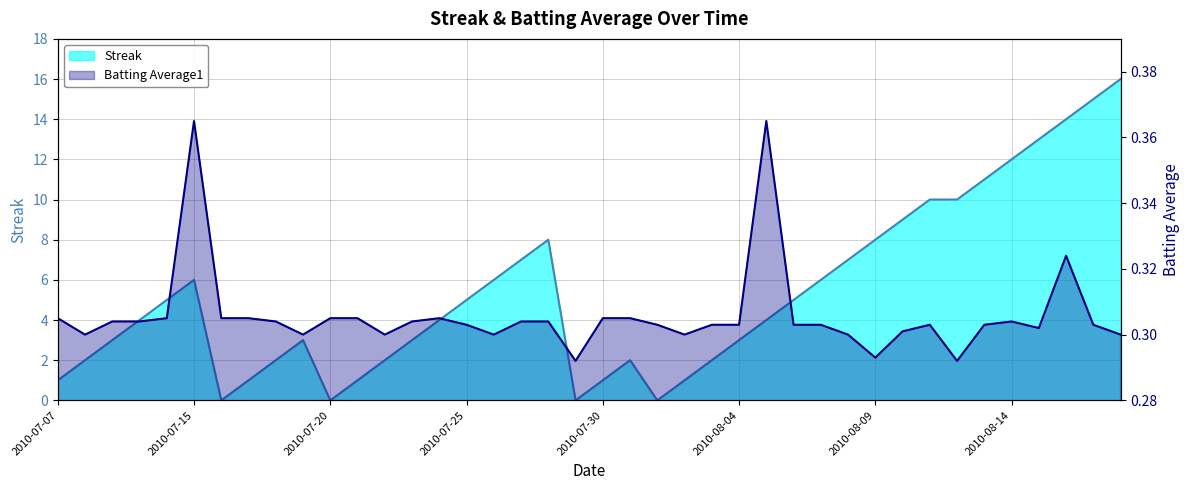

Reading right to left, transcribe all the data shown in this chart.

Streak: 2010-08-18=16.0	2010-08-17=15.0	2010-08-16=14.0	2010-08-15=13.0	2010-08-14=12.0	2010-08-13=11.0	2010-08-12=10.0	2010-08-11=10.0	2010-08-10=9.0	2010-08-09=8.0	2010-08-08=7.0	2010-08-07=6.0	2010-08-06=5.0	2010-08-05=4.0	2010-08-04=3.0	2010-08-03=2.0	2010-08-02=1.0	2010-08-01=0.0	2010-07-31=2.0	2010-07-30=1.0	2010-07-29=0.0	2010-07-28=8.0	2010-07-27=7.0	2010-07-26=6.0	2010-07-25=5.0	2010-07-24=4.0	2010-07-23=3.0	2010-07-22=2.0	2010-07-21=1.0	2010-07-20=0.0	2010-07-19=3.0	2010-07-18=2.0	2010-07-17=1.0	2010-07-16=0.0	2010-07-15=6.0	2010-07-11=5.0	2010-07-10=4.0	2010-07-09=3.0	2010-07-08=2.0	2010-07-07=1.0
Batting Average1: 2010-08-18=0.3	2010-08-17=0.3	2010-08-16=0.3	2010-08-15=0.3	2010-08-14=0.3	2010-08-13=0.3	2010-08-12=0.3	2010-08-11=0.3	2010-08-10=0.3	2010-08-09=0.3	2010-08-08=0.3	2010-08-07=0.3	2010-08-06=0.3	2010-08-05=0.4	2010-08-04=0.3	2010-08-03=0.3	2010-08-02=0.3	2010-08-01=0.3	2010-07-31=0.3	2010-07-30=0.3	2010-07-29=0.3	2010-07-28=0.3	2010-07-27=0.3	2010-07-26=0.3	2010-07-25=0.3	2010-07-24=0.3	2010-07-23=0.3	2010-07-22=0.3	2010-07-21=0.3	2010-07-20=0.3	2010-07-19=0.3	2010-07-18=0.3	2010-07-17=0.3	2010-07-16=0.3	2010-07-15=0.4	2010-07-11=0.3	2010-07-10=0.3	2010-07-09=0.3	2010-07-08=0.3	2010-07-07=0.3